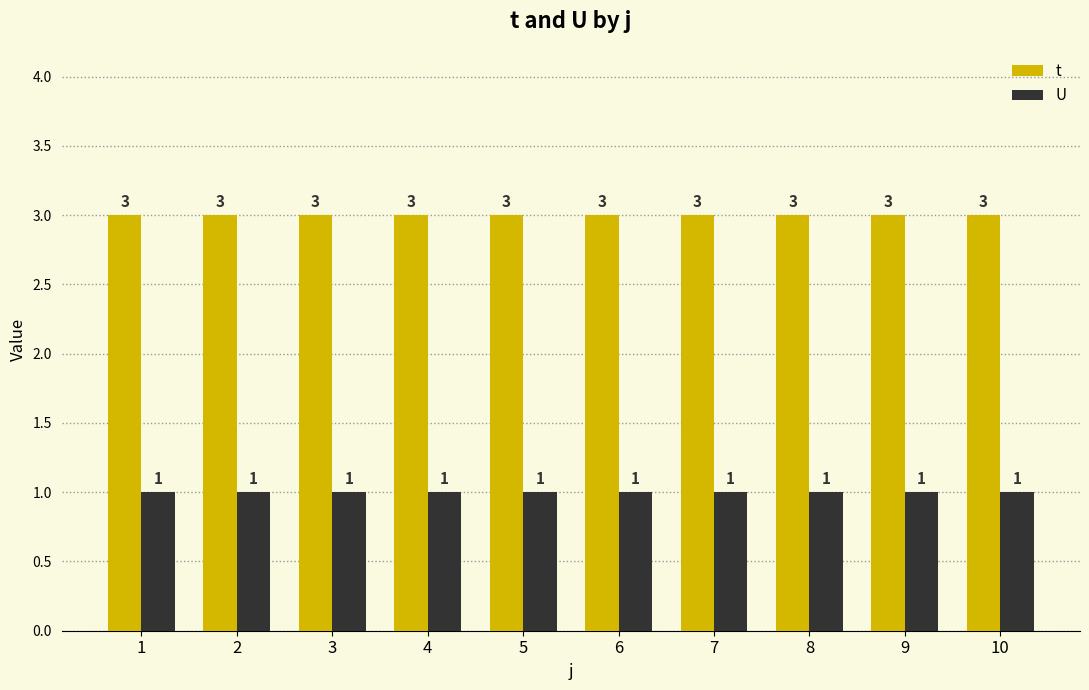

What is the sum of the t values at 9 and 1?

6